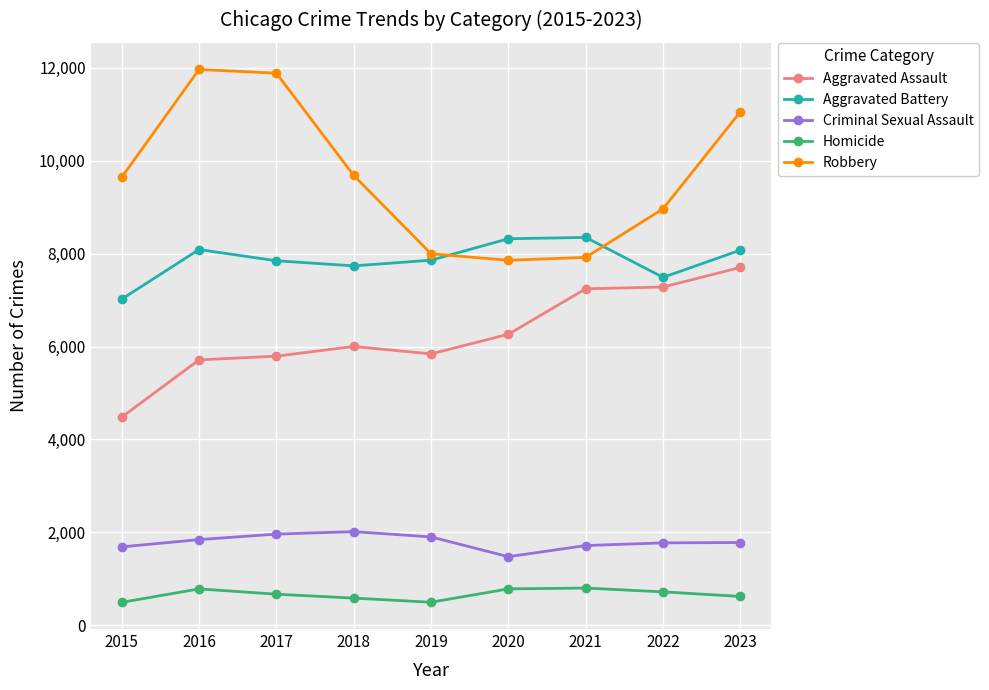

What are all the series names shown in the legend?

Aggravated Assault, Aggravated Battery, Criminal Sexual Assault, Homicide, Robbery